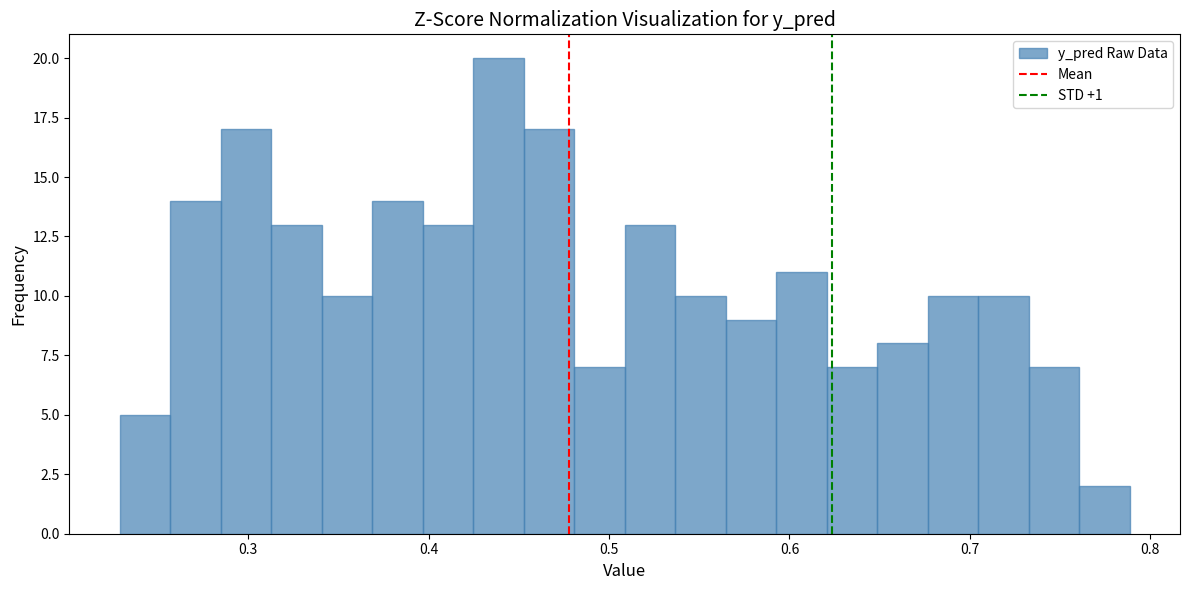

Around what value on the x-axis is the tallest bar? Give the approximate position of its centre, as read against the axis.

0.44